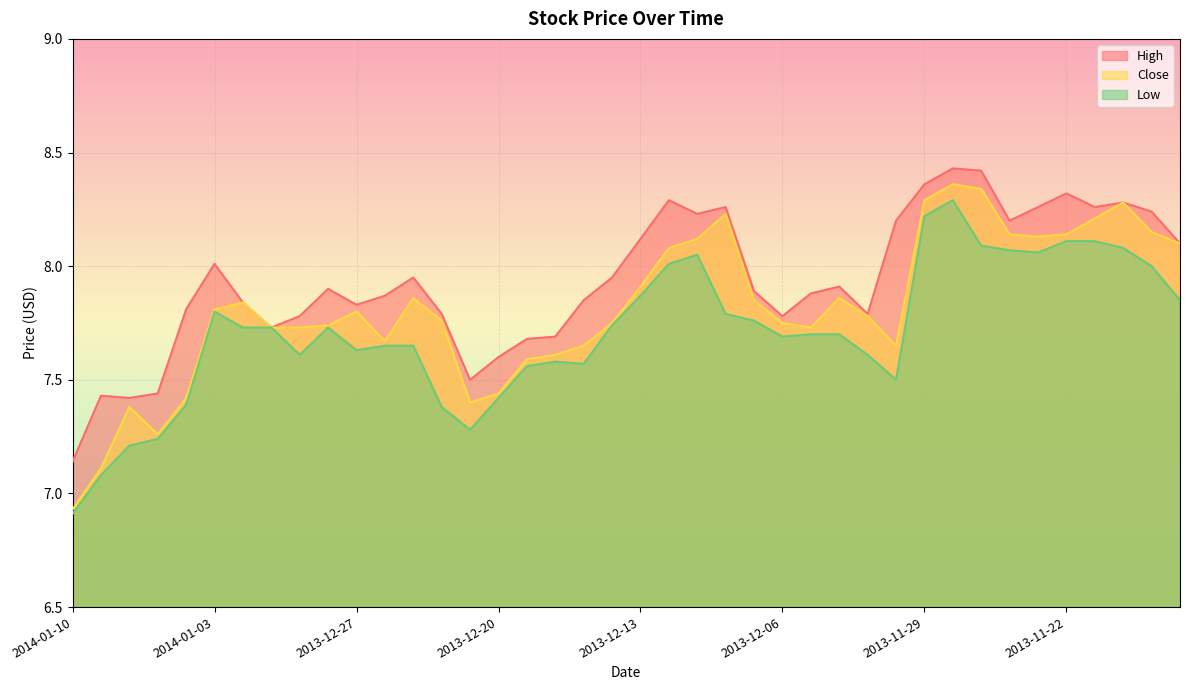

Which series has the largest total across all categories?

High